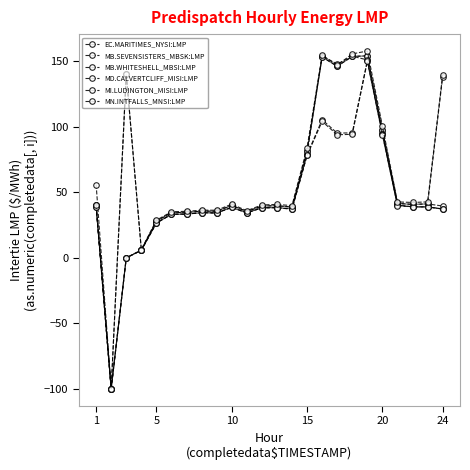

What is the average value of the EC.MARITIMES_NYSI:LMP series?

52.0